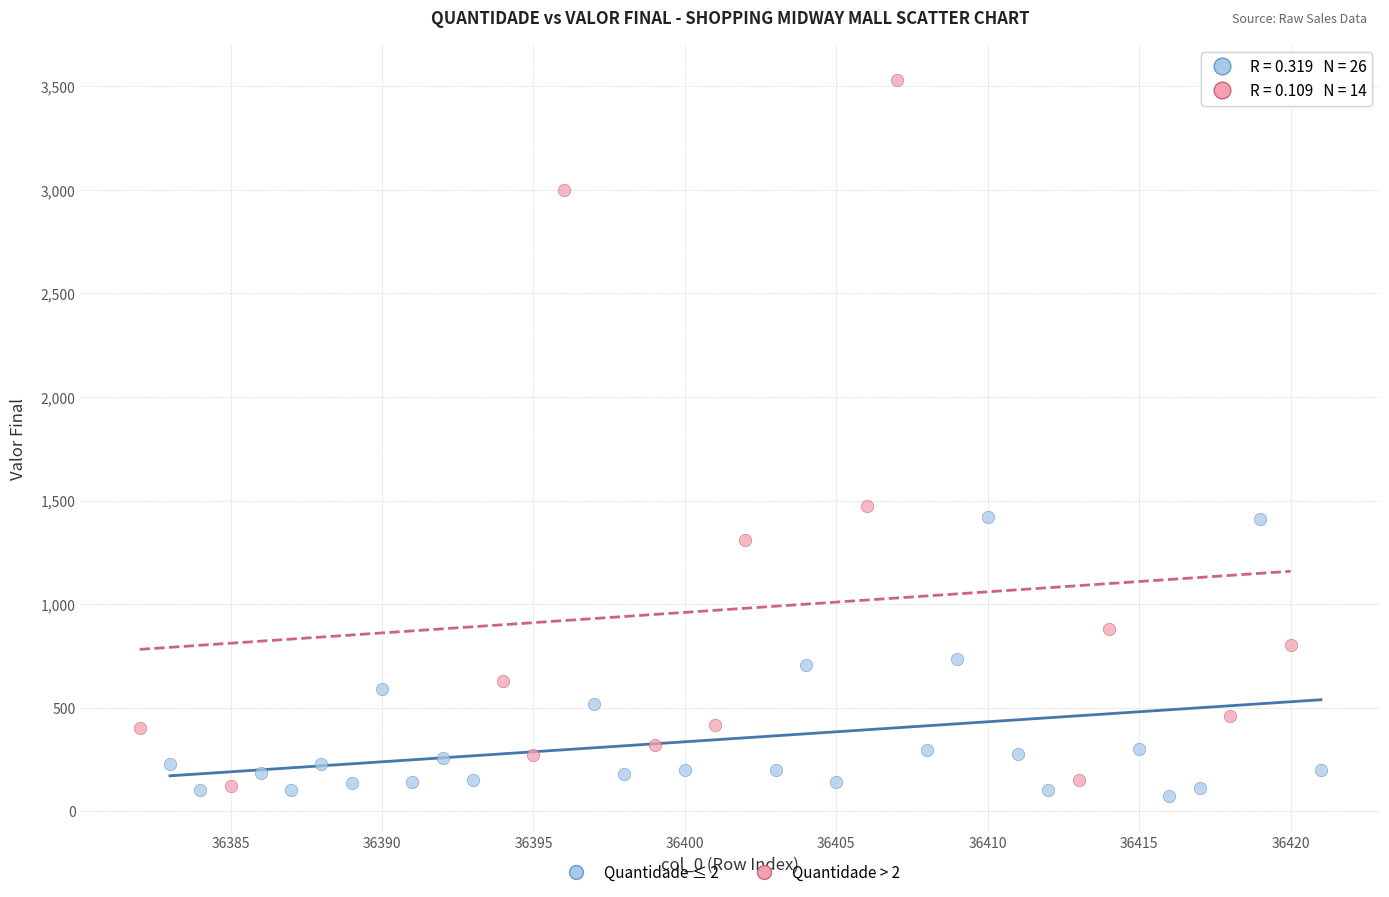

Which series has the largest Y range (max minus min)?

Quantidade > 2